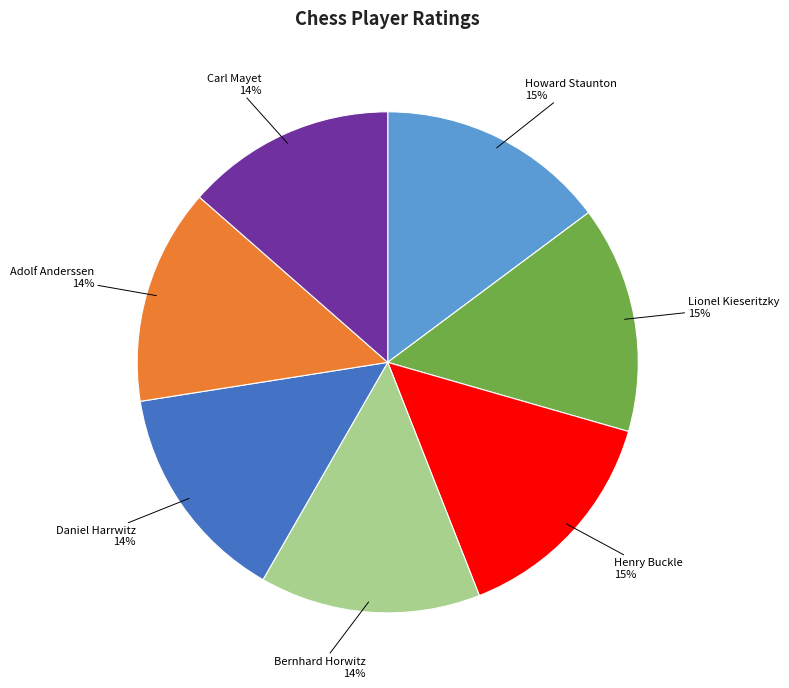

To the nearest percent, what is the difference between the largest and smallest slice percentages?

1%